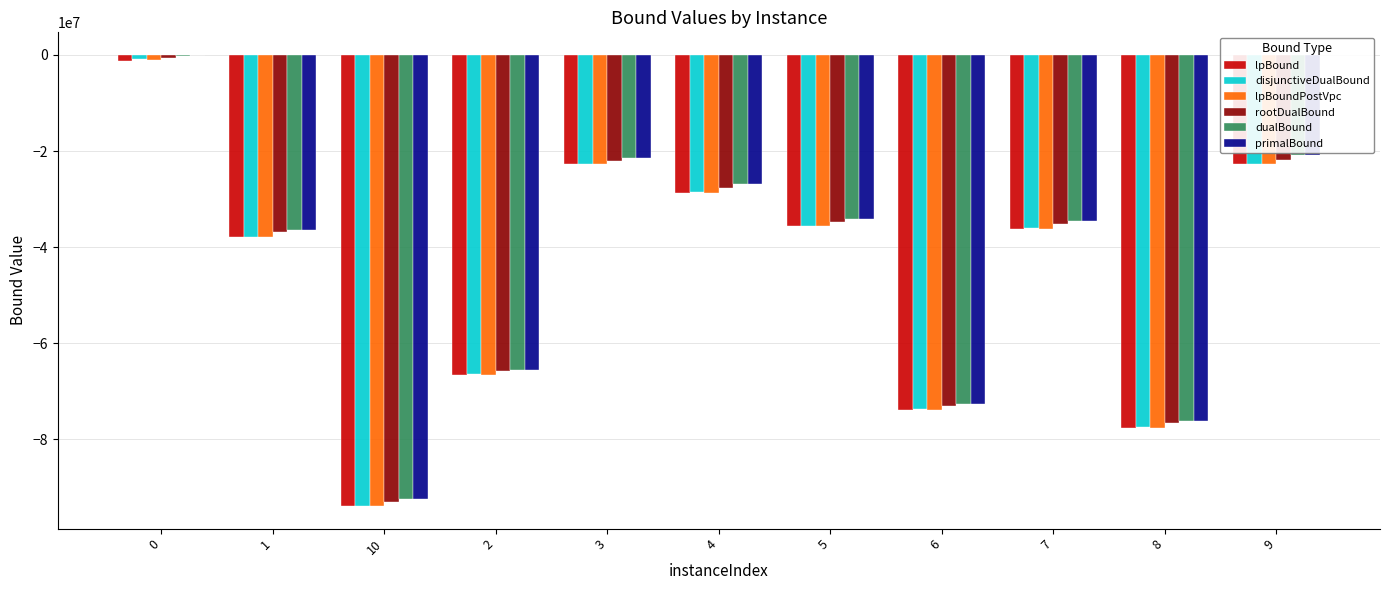

Where is primalBound nearest to the value -46188113?

1